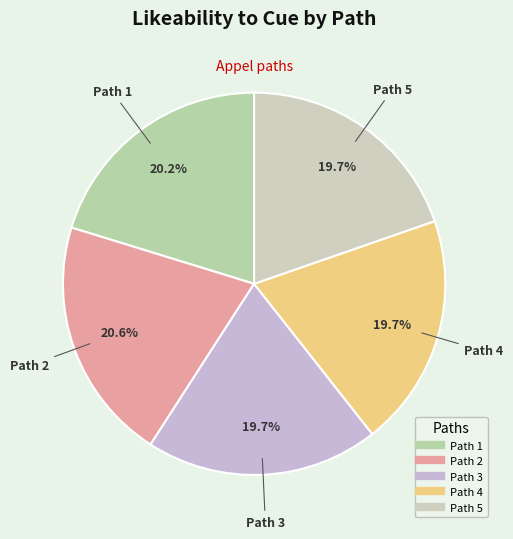

Do Path 5 and Path 3 together represent more than half of the pie?

No